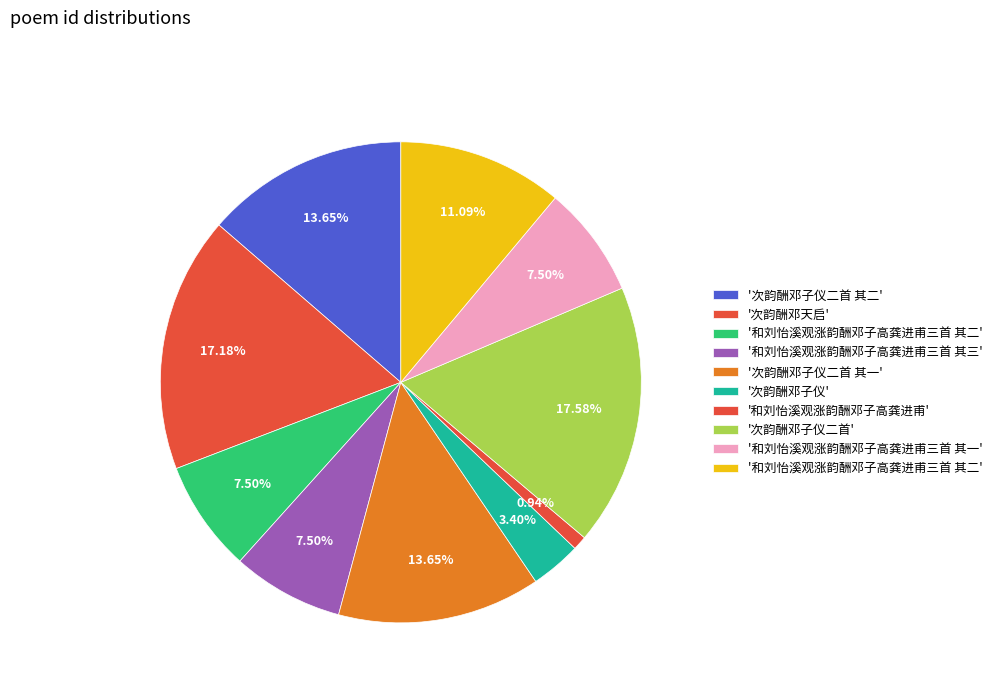

Which category has the smallest portion of the pie?

和刘怡溪观涨韵酬邓子高龚进甫